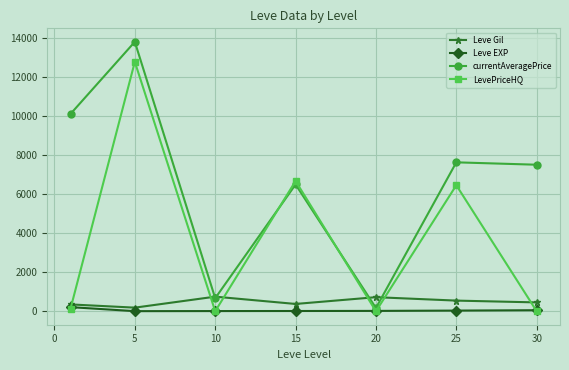

True or false: currentAveragePrice has more than 0 points higher than both neighbors.

True